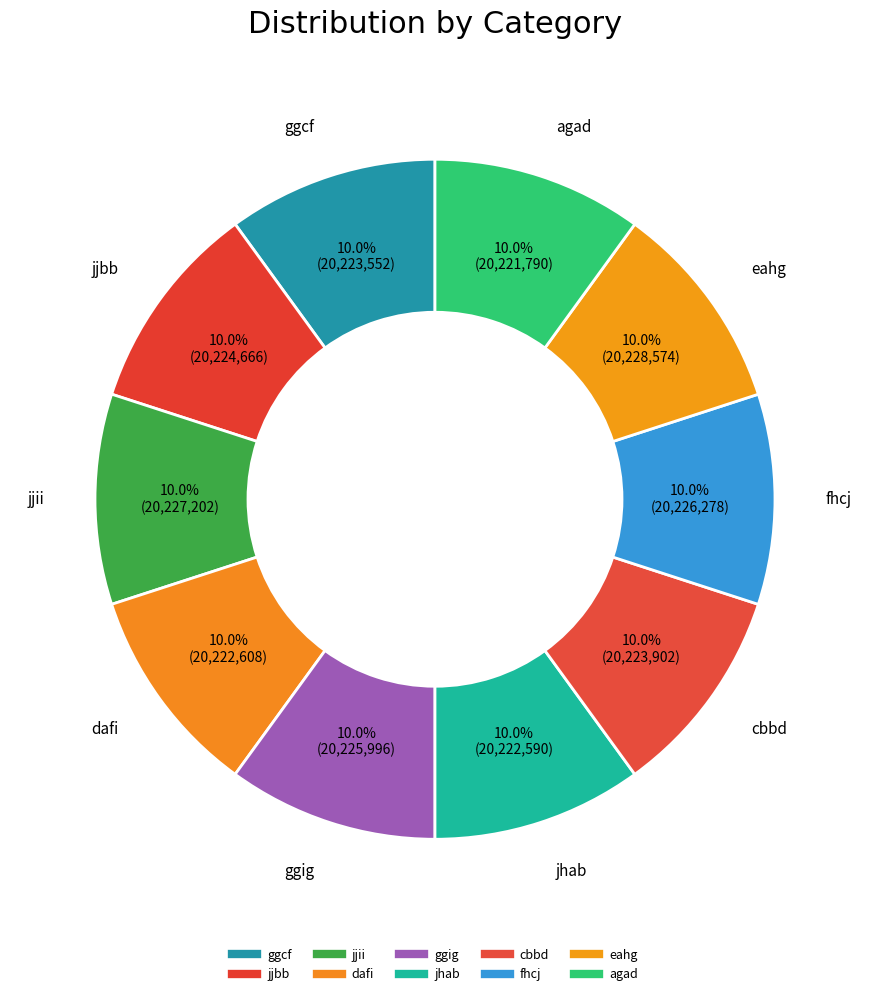

Is eahg the majority of the pie?

No